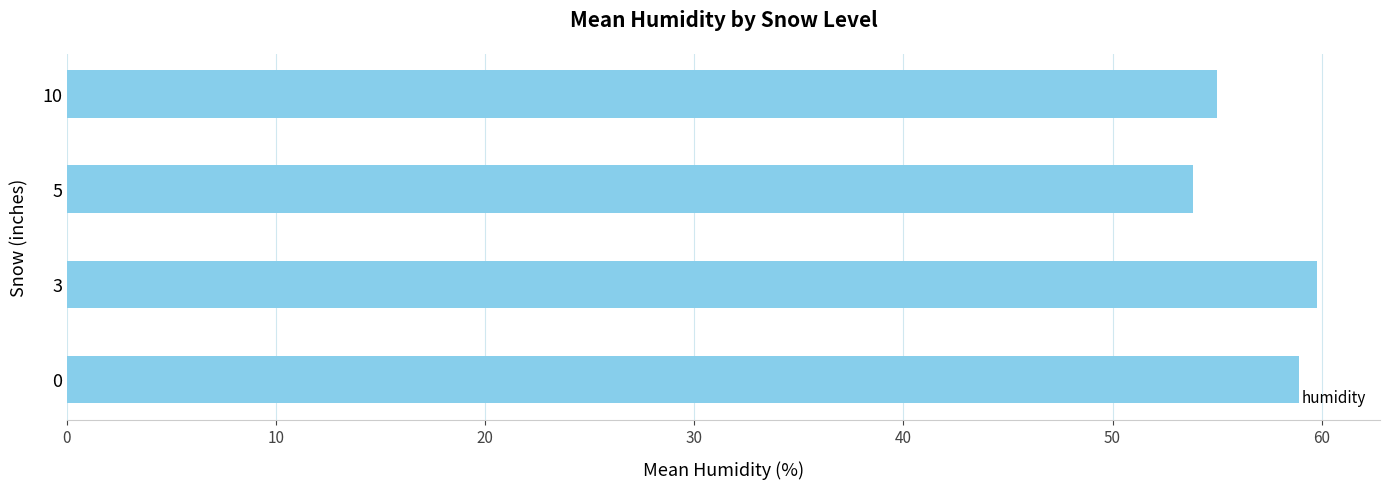

What is the difference between the maximum and minimum values?

6.0